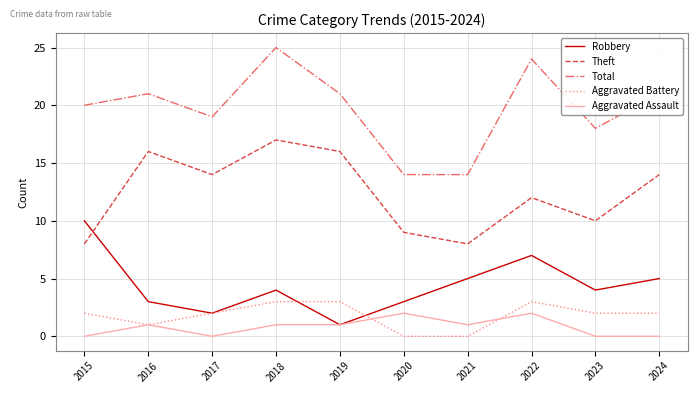

Where is the first local maximum for Robbery?

2018